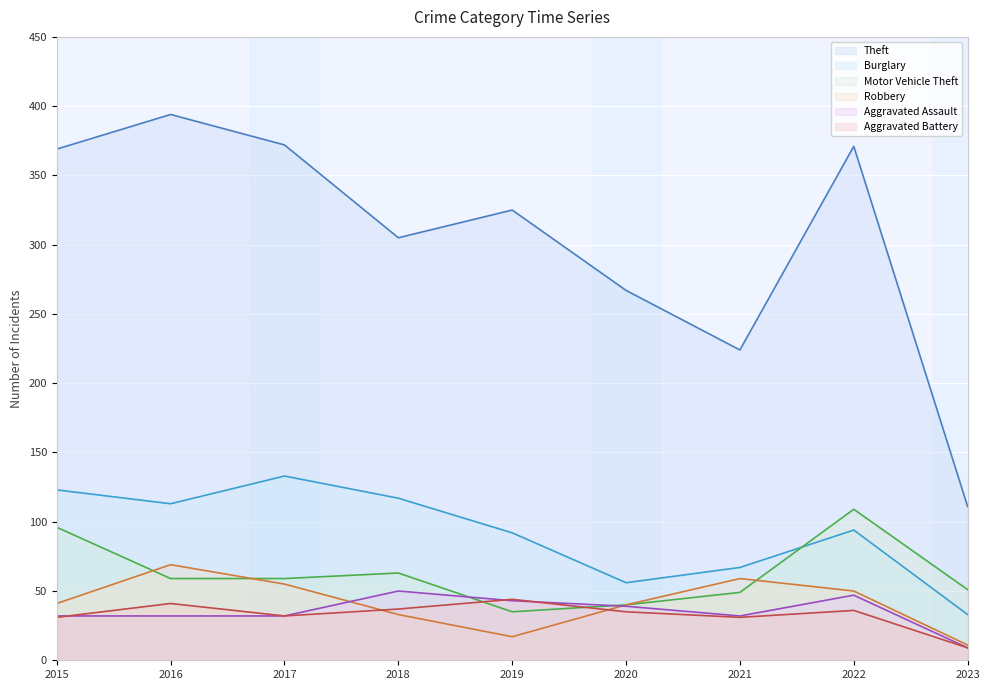

The Aggravated Assault series shows 56 at 2021. True or false?

False